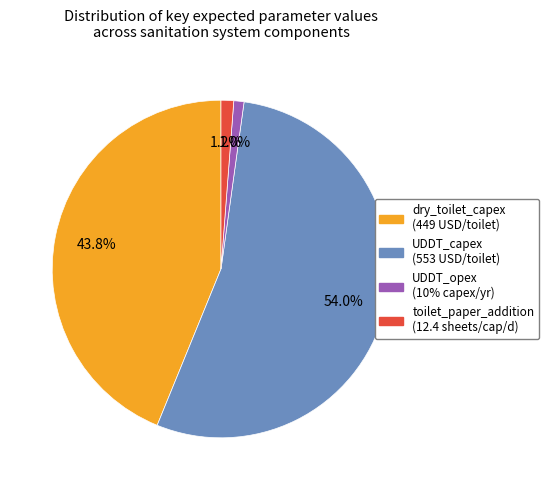

Which category has the biggest portion of the pie?

UDDT_capex